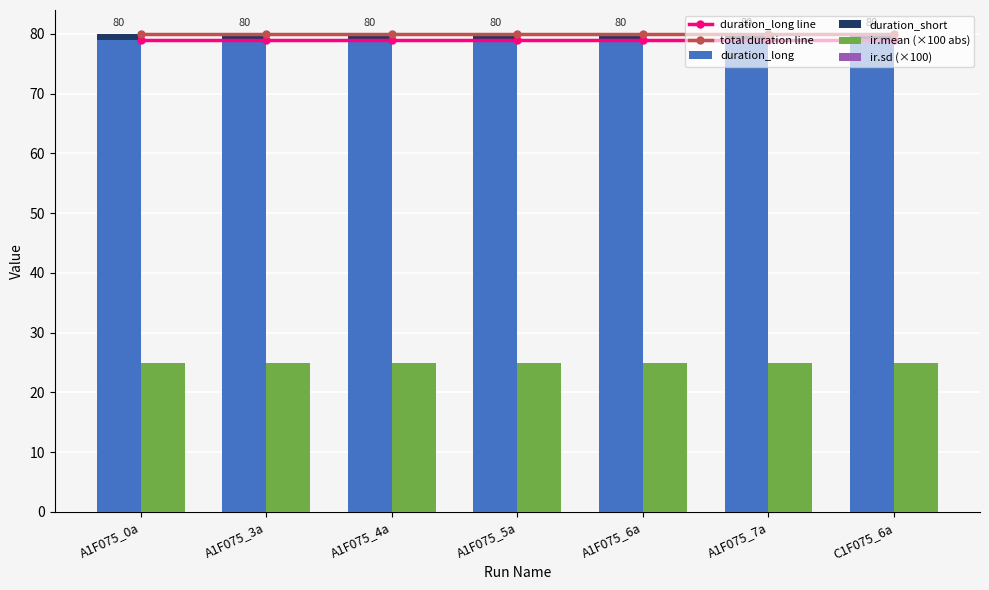

At which label does duration_short reach its minimum?

A1F075_0a